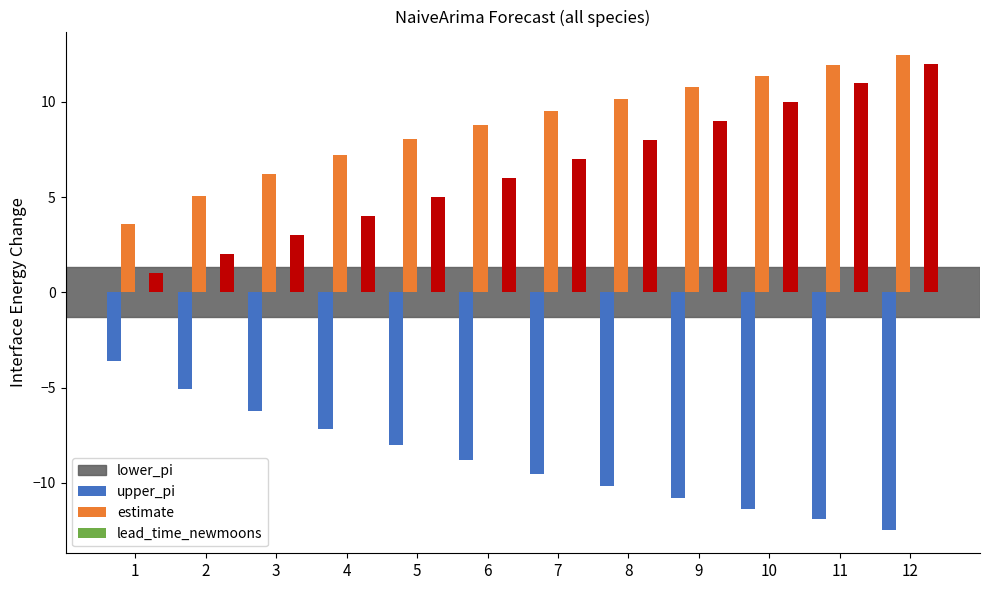

Count the number of data series in this chart.

3